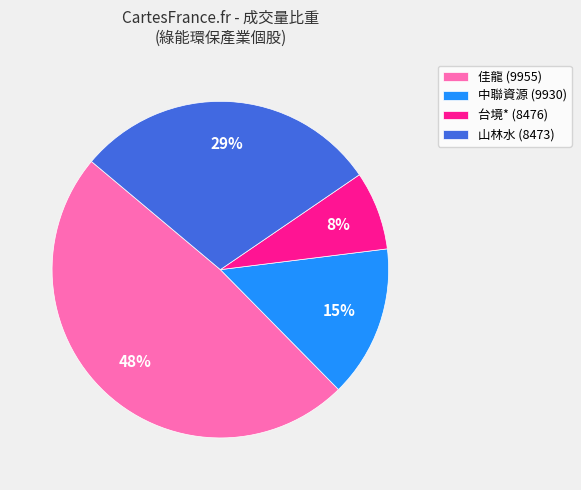

Count the number of slices in the pie.

4